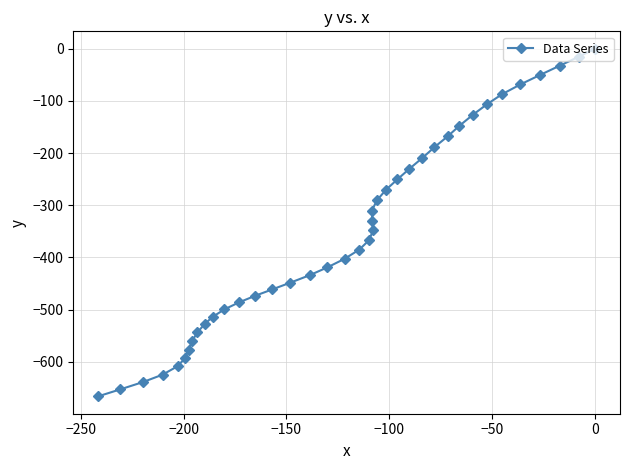

What is the minimum value shown in the chart?

-666.3